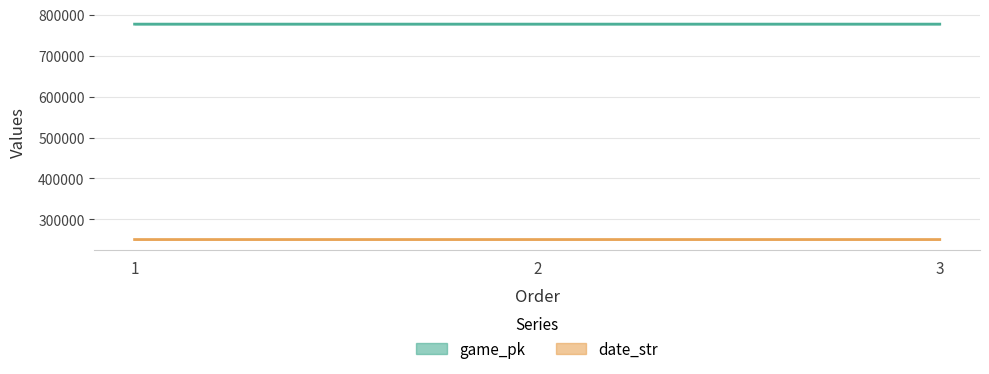

The date_str series shows 413892 at 3. True or false?

False